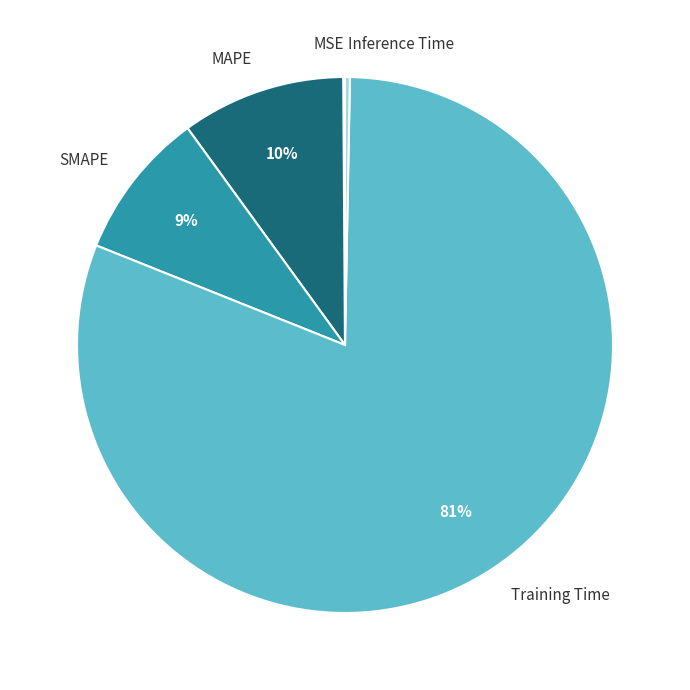

Is there a majority slice in this chart?

Yes